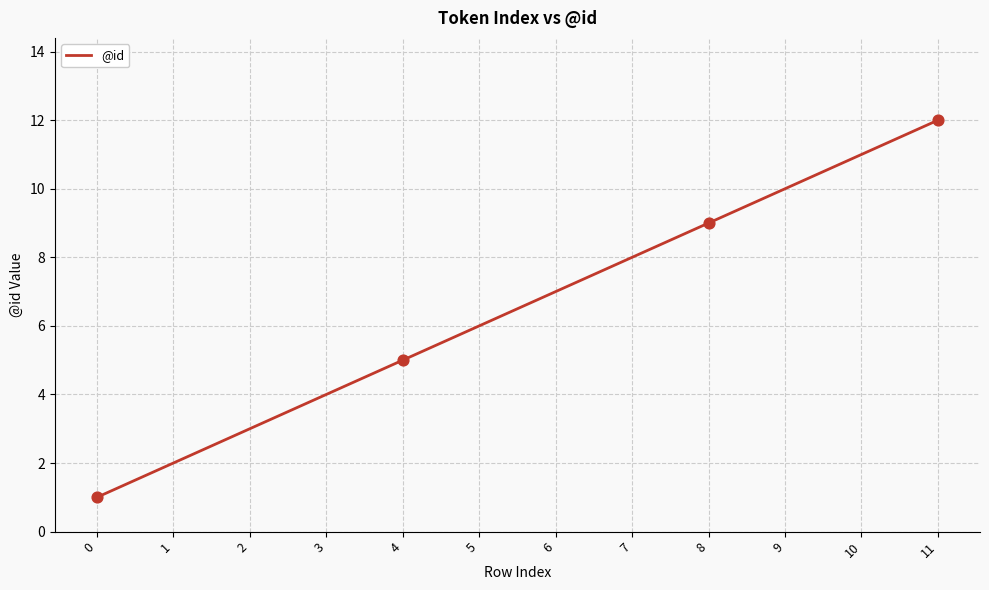

What is the change in value from 0 to 9?

+9